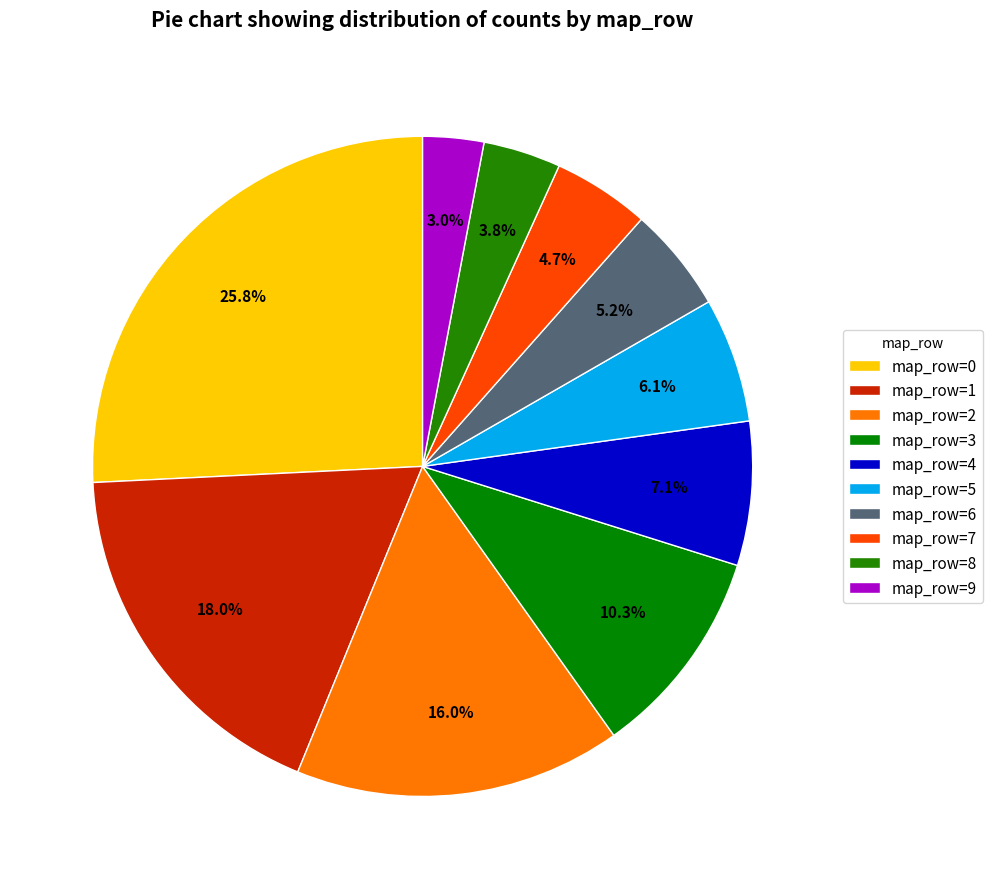

Which slice is the largest?

map_row=0